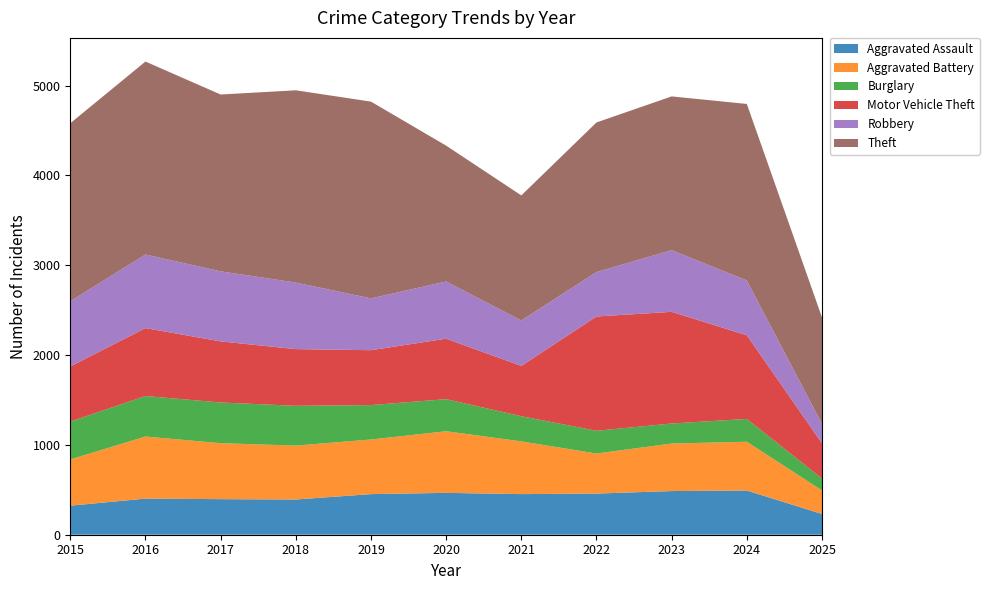

Reading left to right, transcribe all the data shown in this chart.

Aggravated Assault: 2015=323	2016=402	2017=396	2018=392	2019=452	2020=466	2021=452	2022=458	2023=486	2024=492	2025=231
Aggravated Battery: 2015=515	2016=691	2017=623	2018=600	2019=608	2020=686	2021=587	2022=446	2023=529	2024=543	2025=262
Burglary: 2015=421	2016=451	2017=453	2018=443	2019=383	2020=357	2021=280	2022=253	2023=223	2024=254	2025=132
Motor Vehicle Theft: 2015=614	2016=756	2017=680	2018=631	2019=611	2020=673	2021=560	2022=1272	2023=1243	2024=931	2025=393
Robbery: 2015=726	2016=819	2017=780	2018=741	2019=577	2020=637	2021=506	2022=495	2023=687	2024=610	2025=216
Theft: 2015=1981	2016=2148	2017=1968	2018=2140	2019=2190	2020=1512	2021=1392	2022=1665	2023=1711	2024=1965	2025=1185